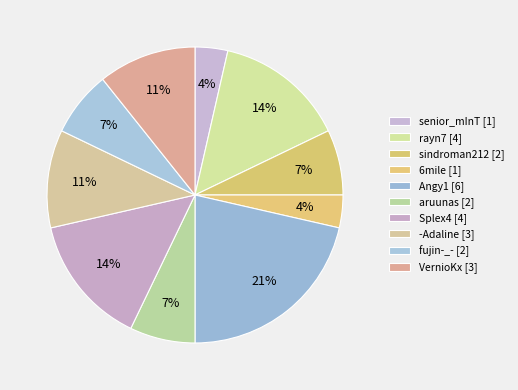

How much of the chart is everything except aruunas?

92.9%